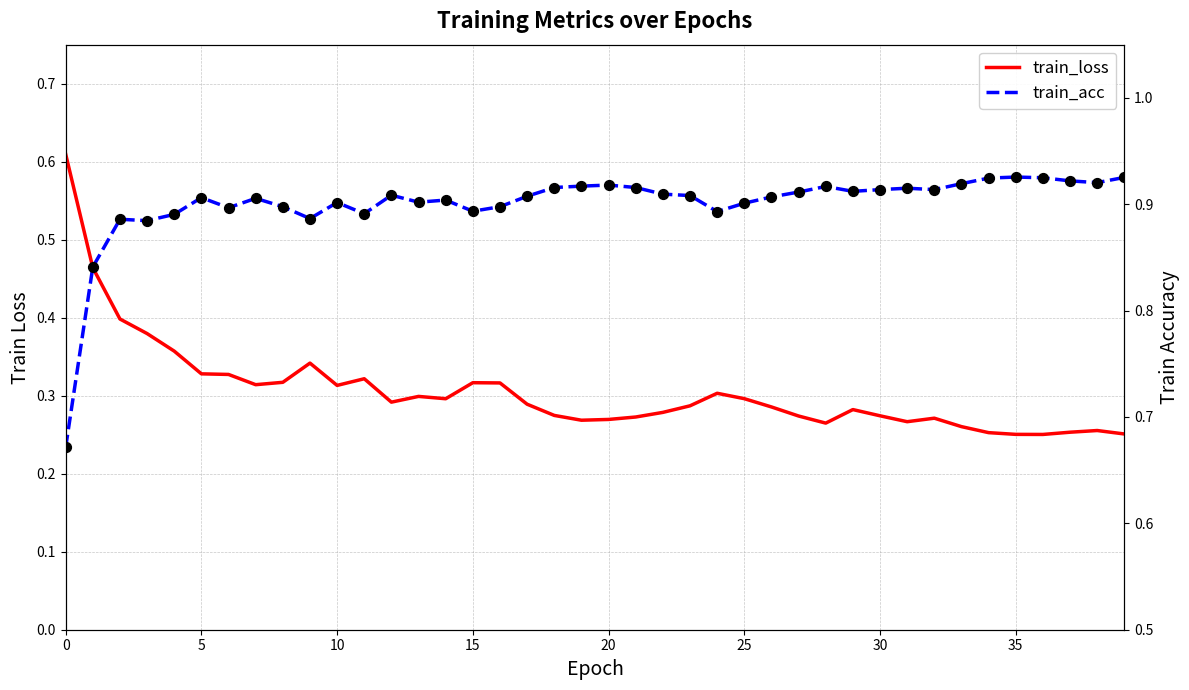

At how many categories does at least one series exceed 0?

40